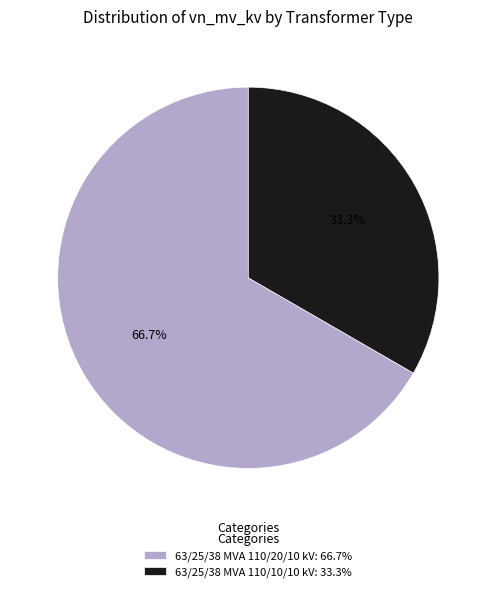

To the nearest percent, what percentage of the pie is 63/25/38 MVA 110/10/10 kV?

33%